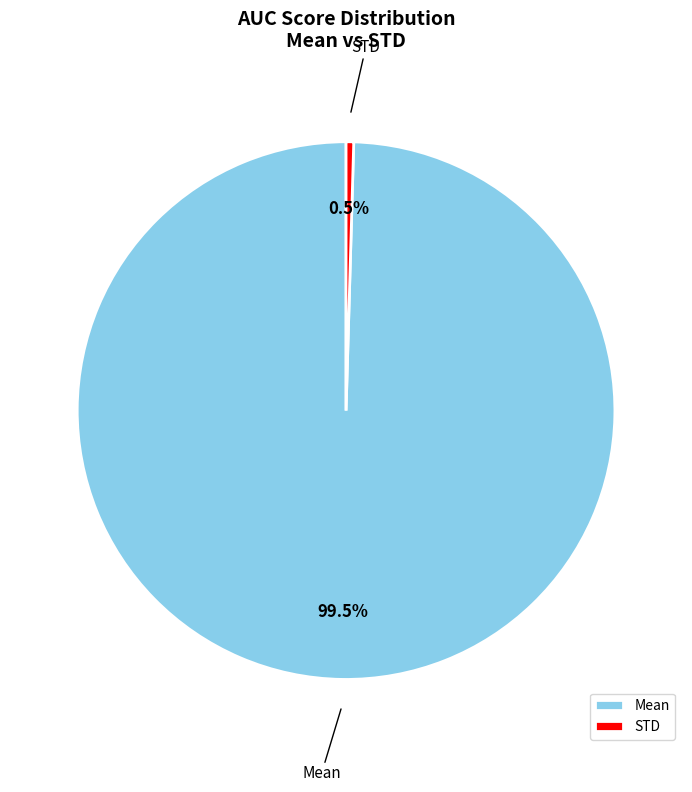

To the nearest percent, what is the difference between the largest and smallest slice percentages?

99%